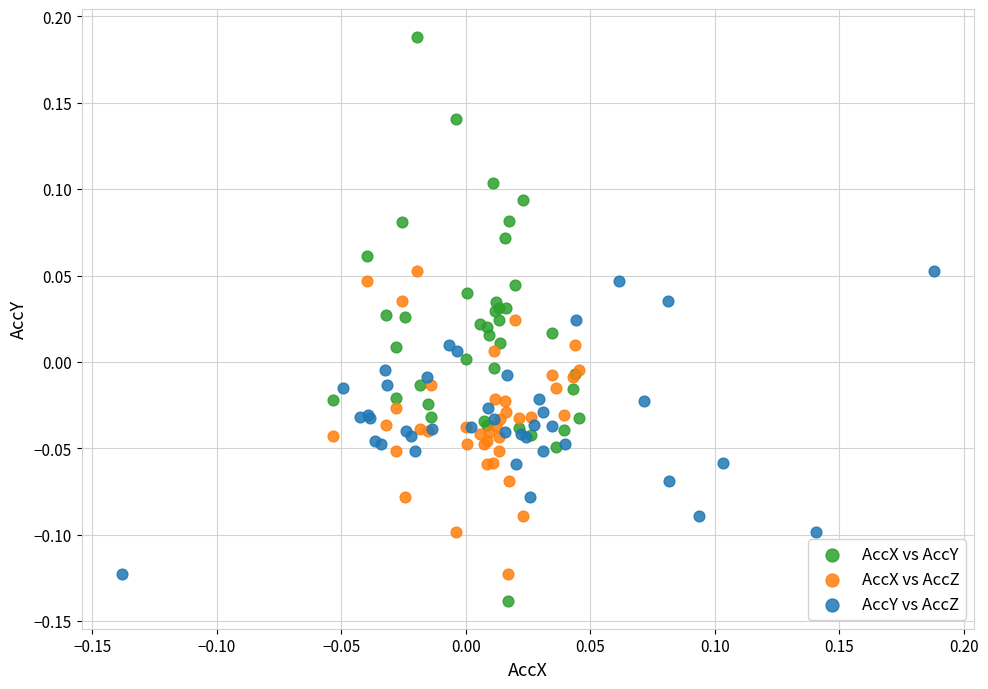

Which series has the largest Y range (max minus min)?

AccX vs AccY